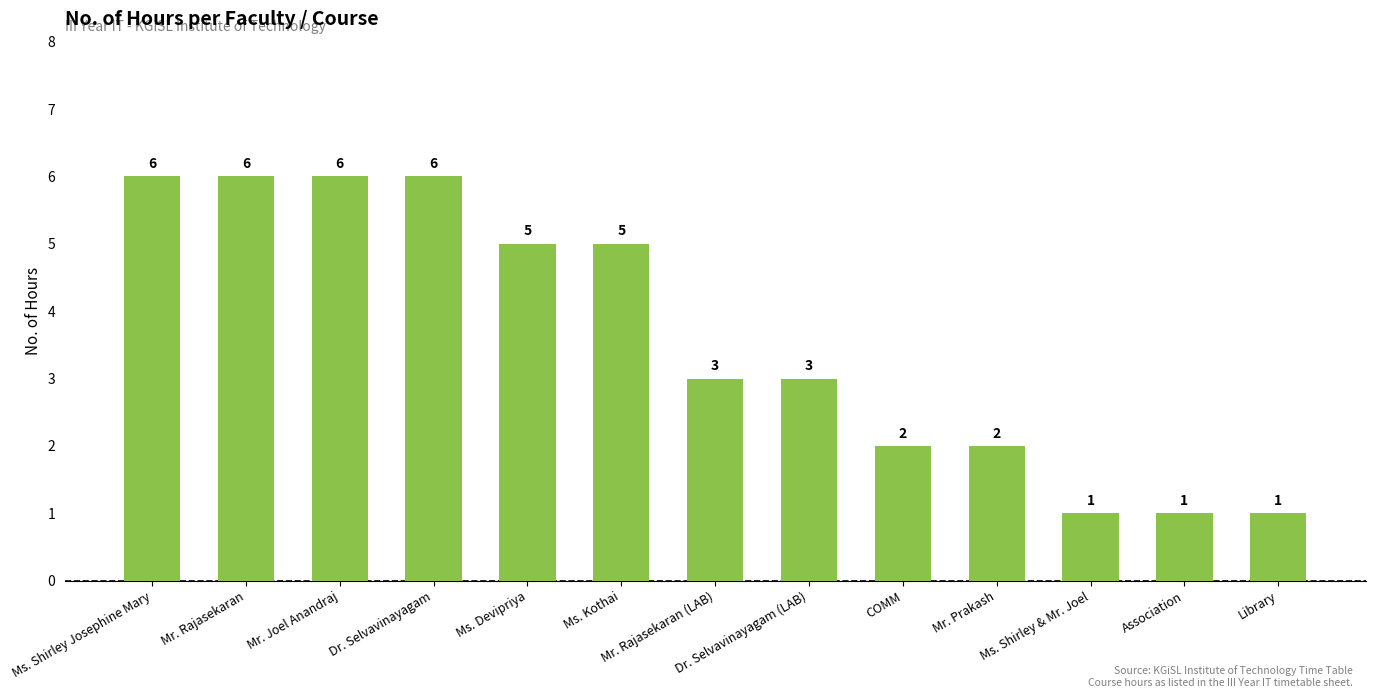

Approximately how many times larger is the value at Ms. Shirley Josephine Mary compared to Association?

6.0